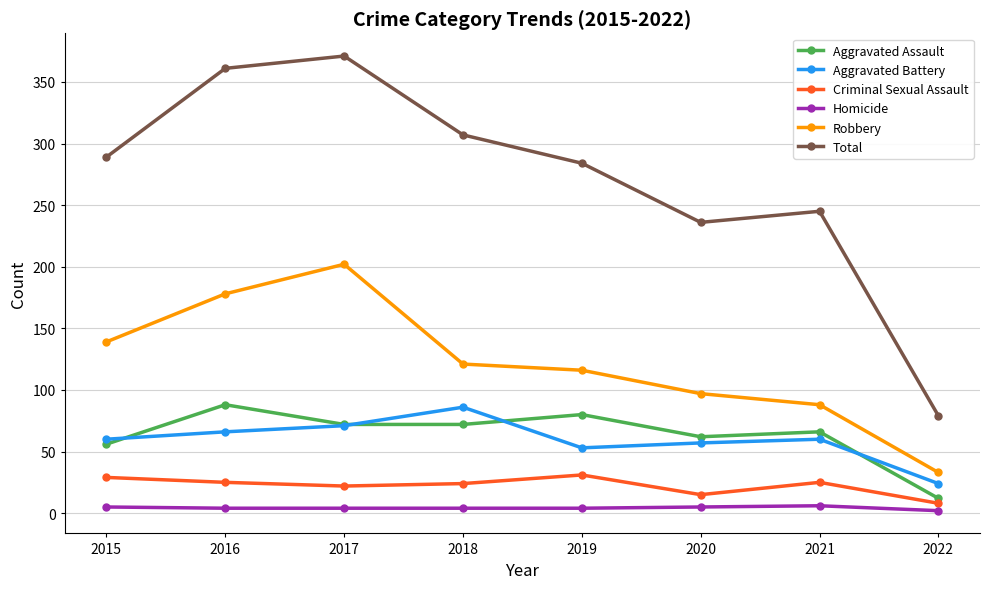

Is the value of Total at 2022 greater than the value of Criminal Sexual Assault at 2018?

Yes